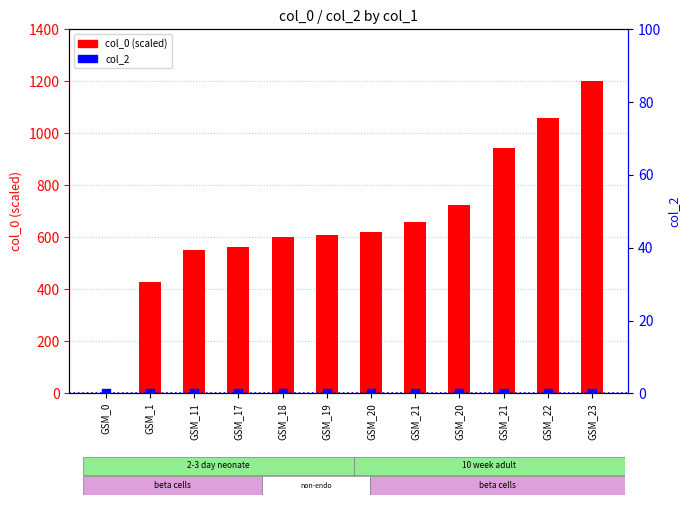

Which series contains the lowest Y value?

col_0 (scaled)